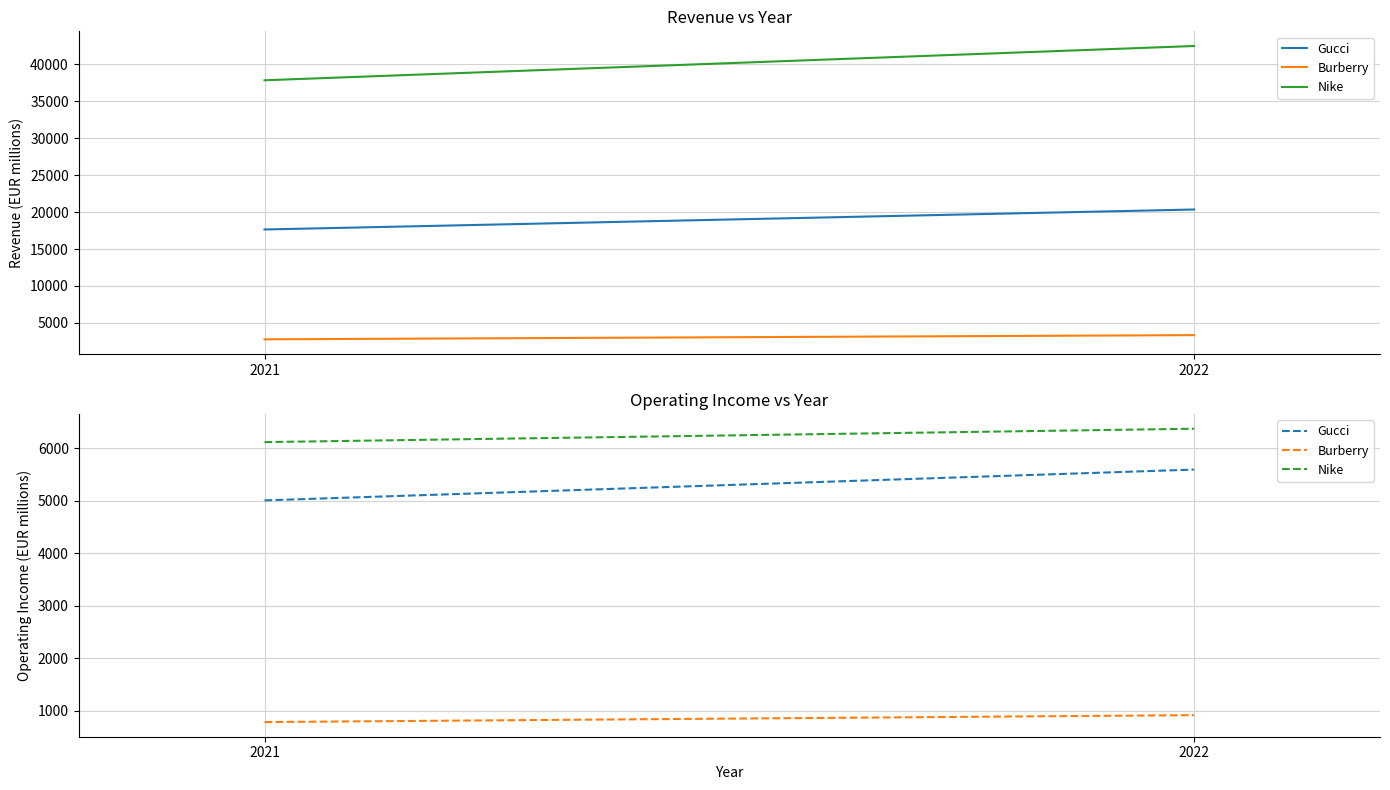

Rank the categories by Gucci value from lowest to highest.

2021, 2022